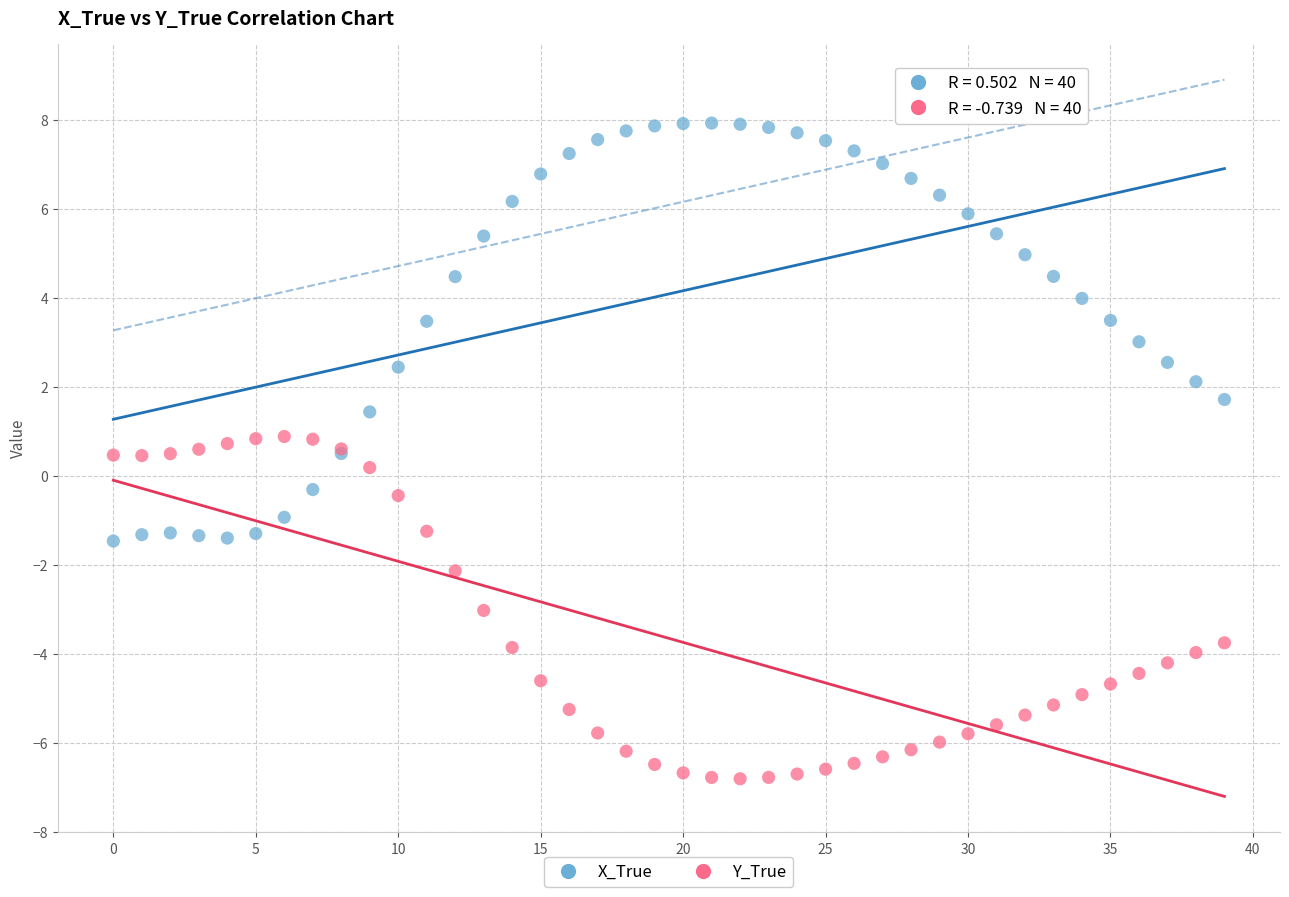

Which series reaches the maximum Y coordinate?

X_True